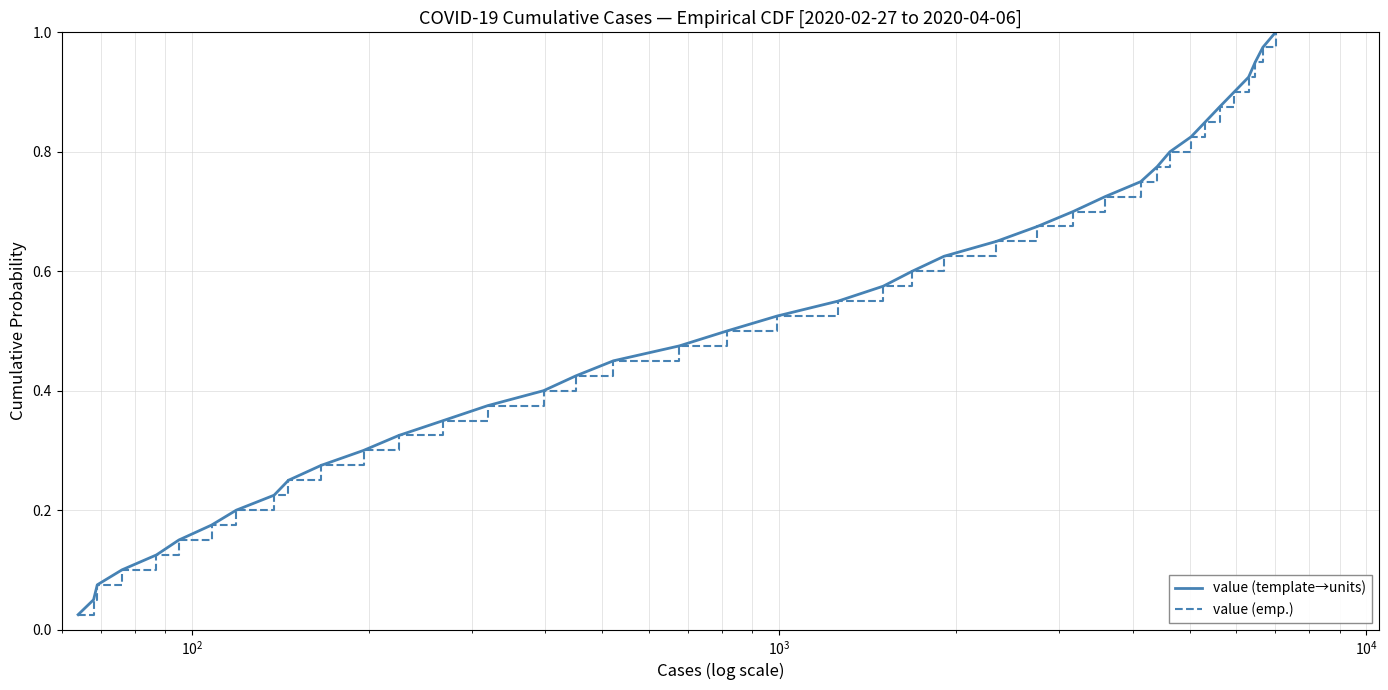

At how many categories does at least one series exceed 0?

40